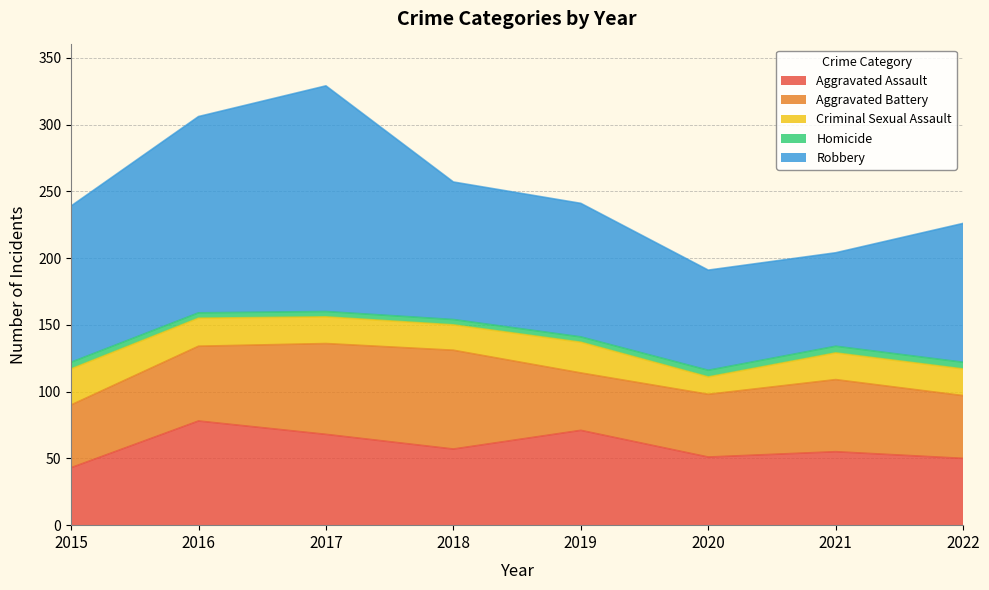

Which series changed the most between 2019 and 2022?

Aggravated Assault